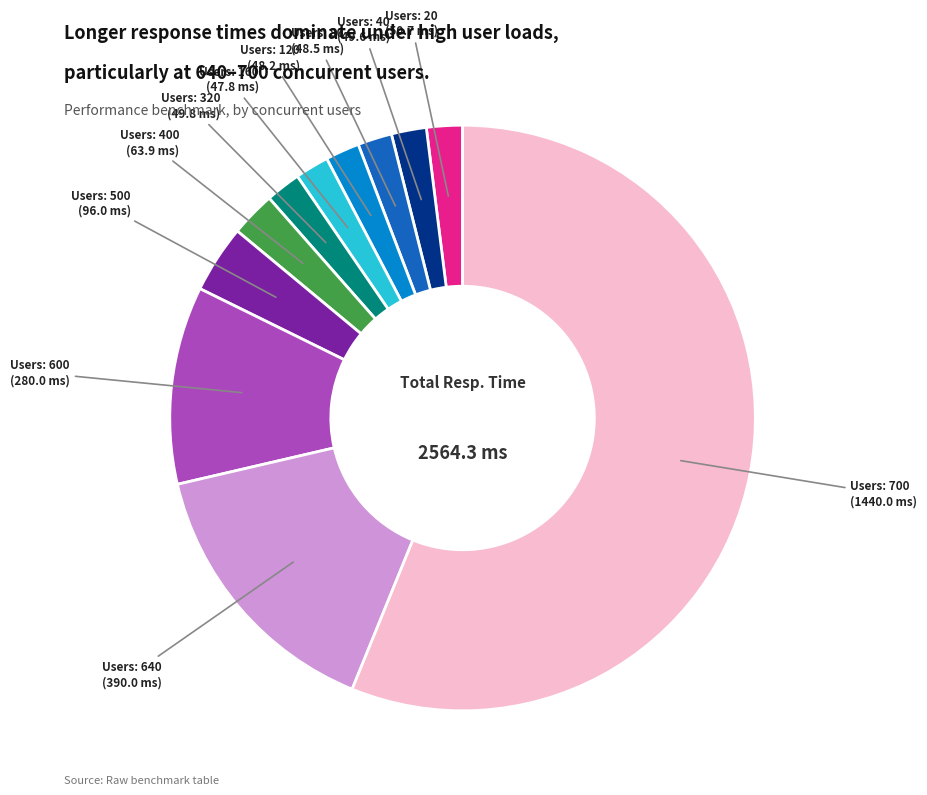

Does any single category account for the majority?

Yes